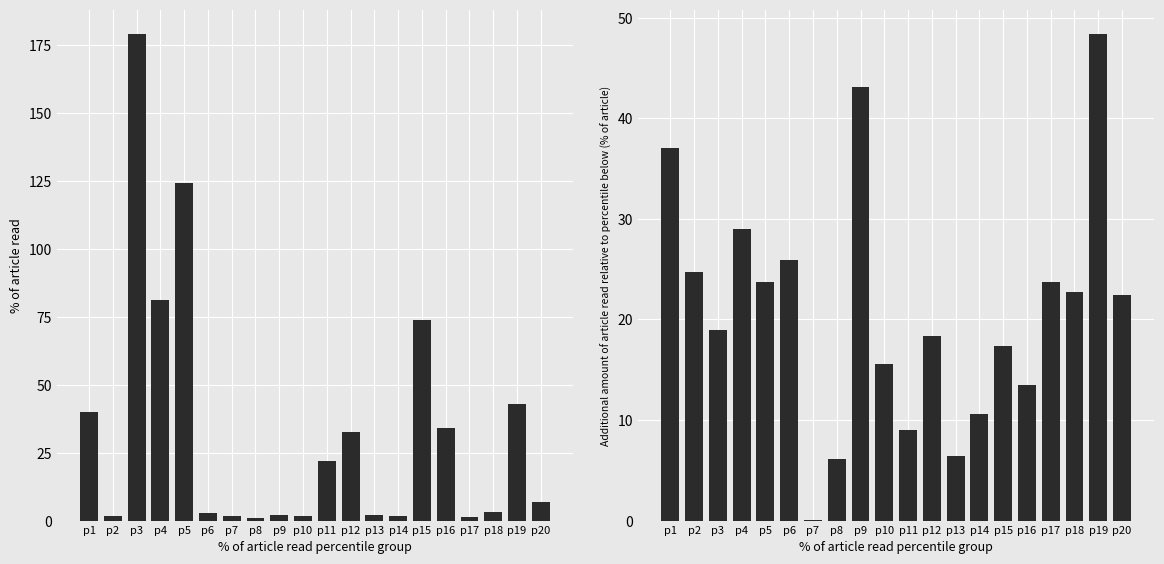

How many bars are there in each group?

2